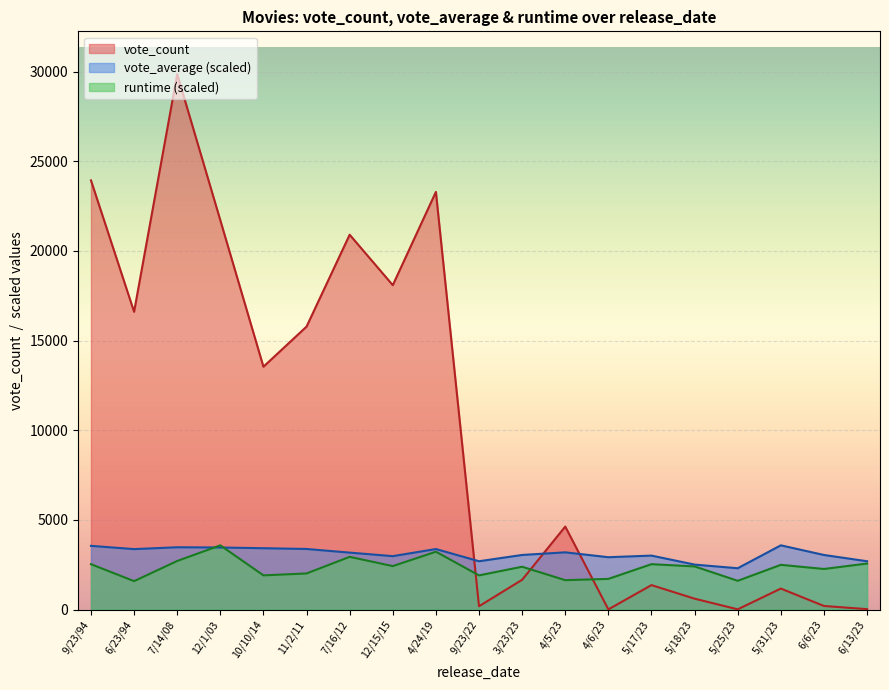

Between 10/10/14 and 5/31/23, which series saw the biggest shift?

vote_count